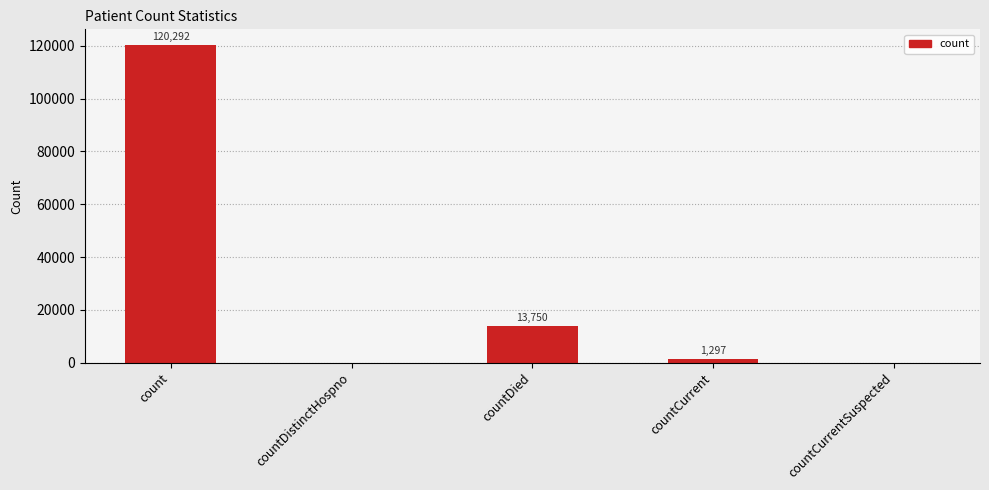

Reading left to right, transcribe all the data shown in this chart.

count=120292	countDistinctHospno=0	countDied=13750	countCurrent=1297	countCurrentSuspected=0